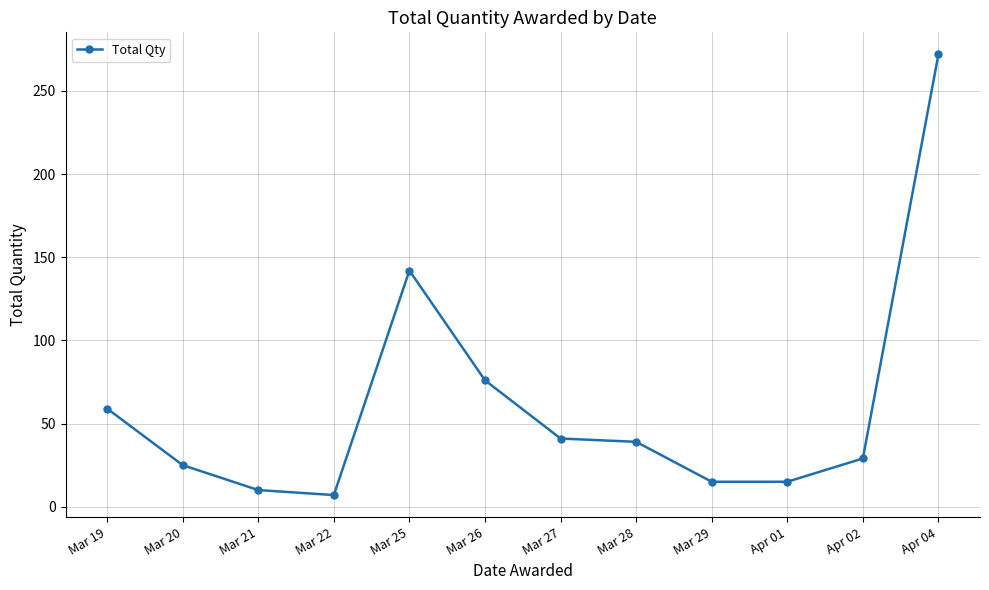

True or false: the data has more than 2 interior local peaks.

False